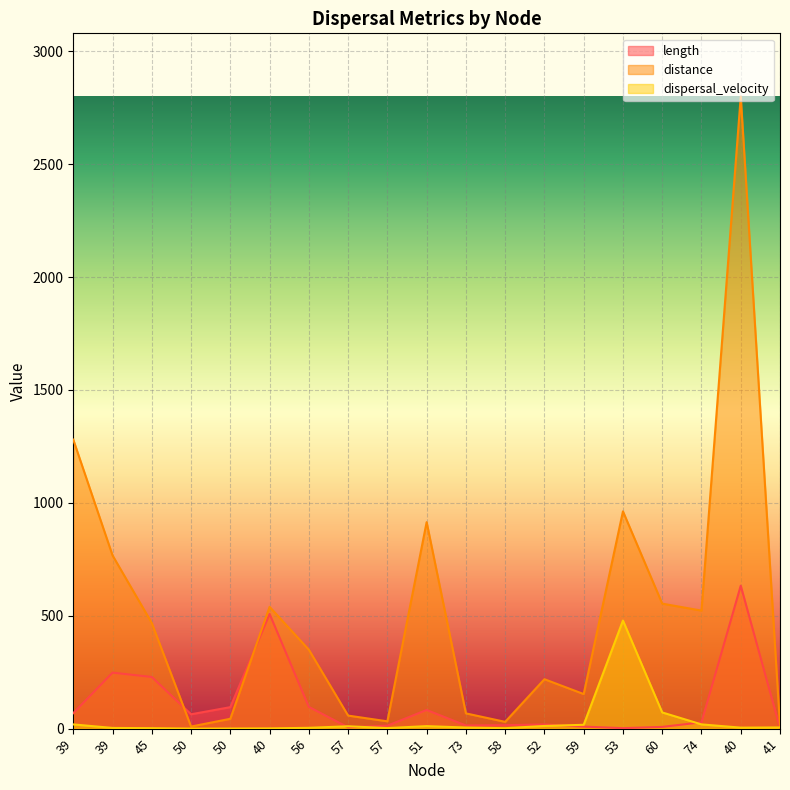

What are all the series names shown in the legend?

length, distance, dispersal_velocity